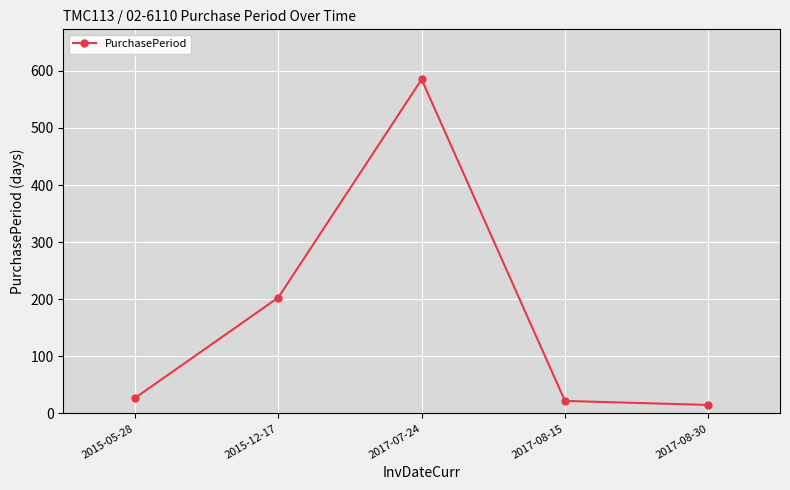

Approximately how many times larger is the value at 2017-08-30 compared to 2017-08-15?

0.7